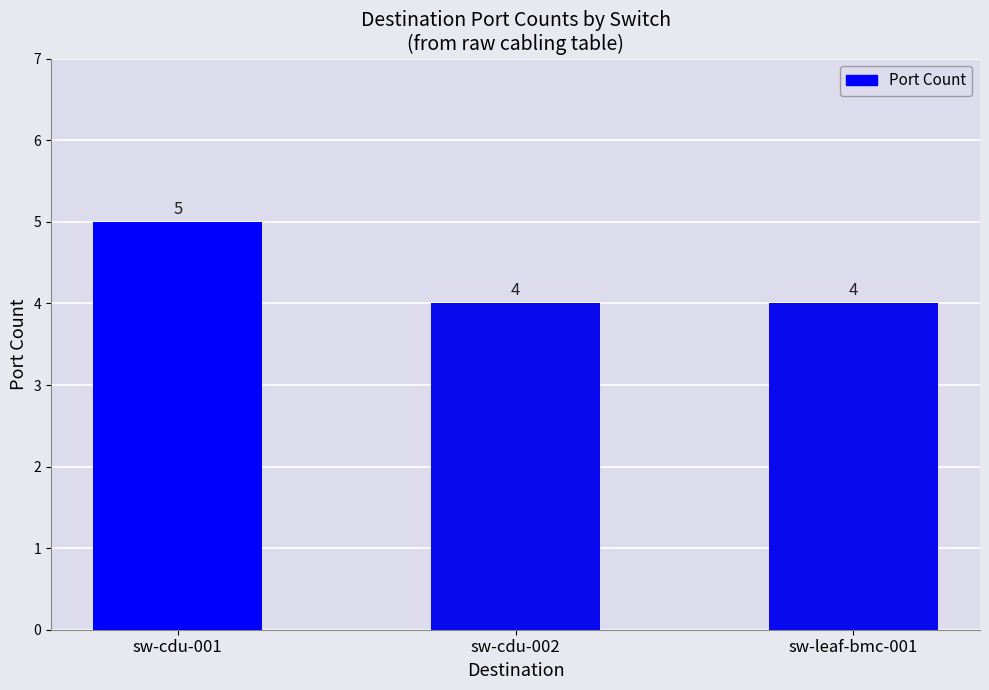

How many values are between 4 and 5?

3